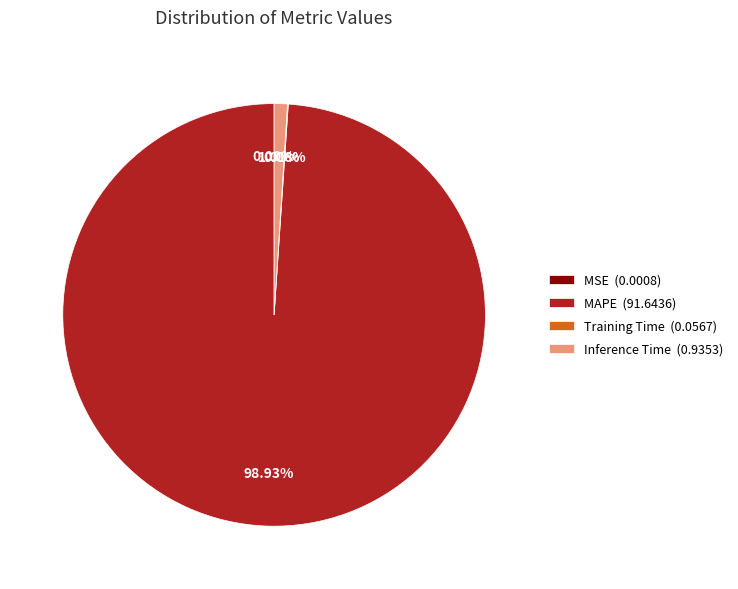

Combined, do MAPE (91.6436) and Inference Time (0.9353) account for over 50%?

Yes